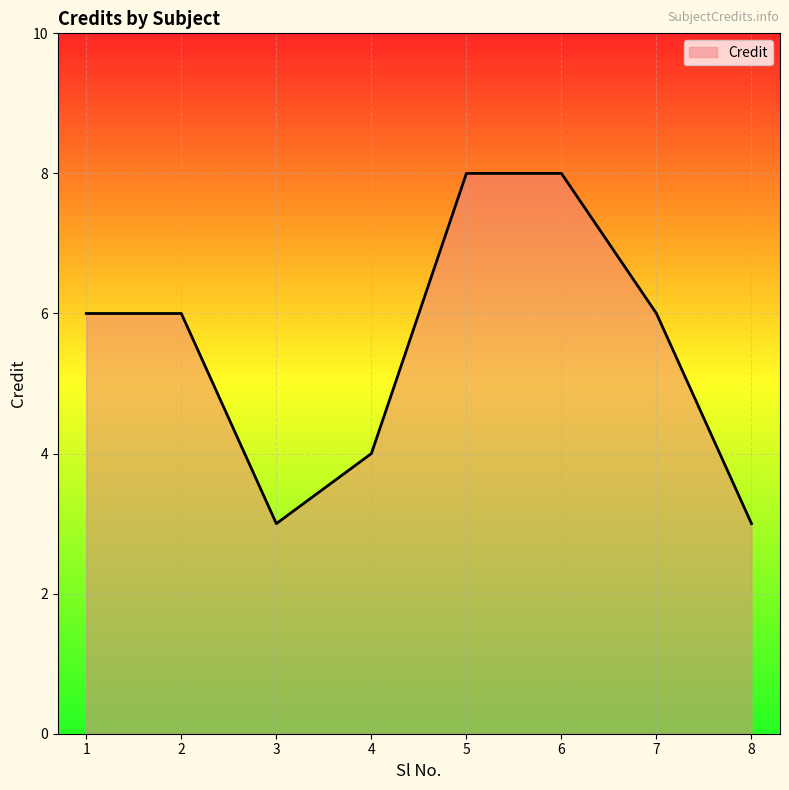

Is it true that the value at 6 is 8?

True